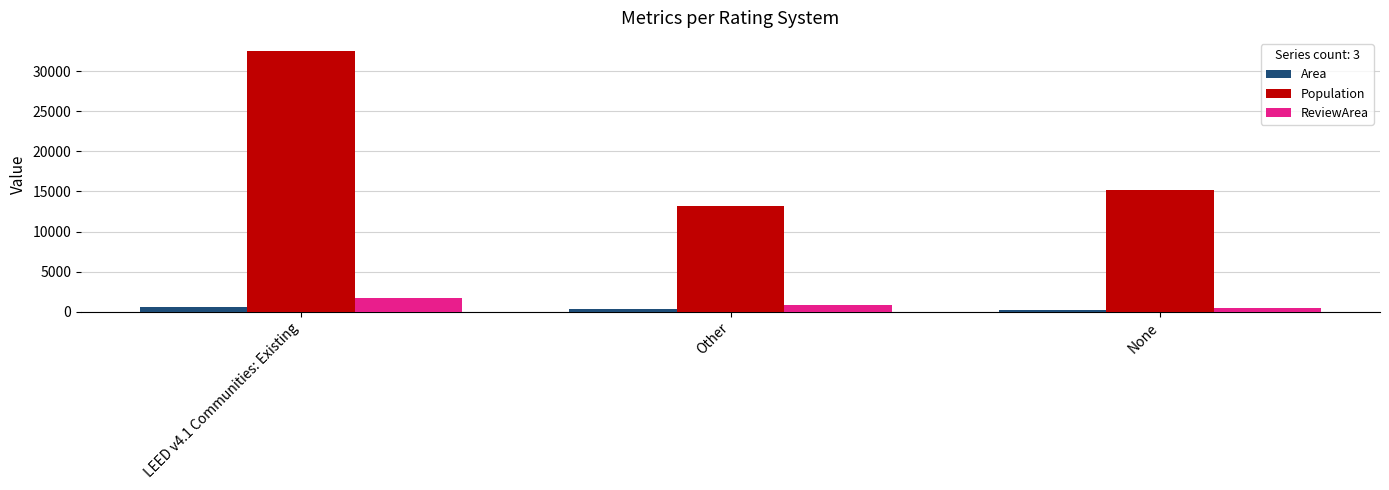

How many Area values are between 162 and 560?

3